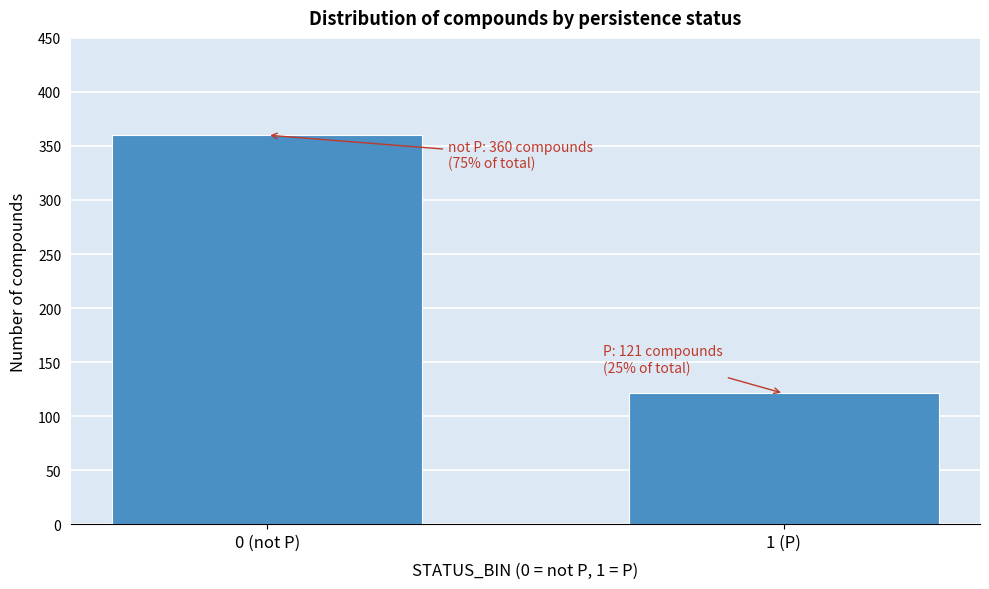

Reading right to left, transcribe all the data shown in this chart.

1 (P)=121	0 (not P)=360